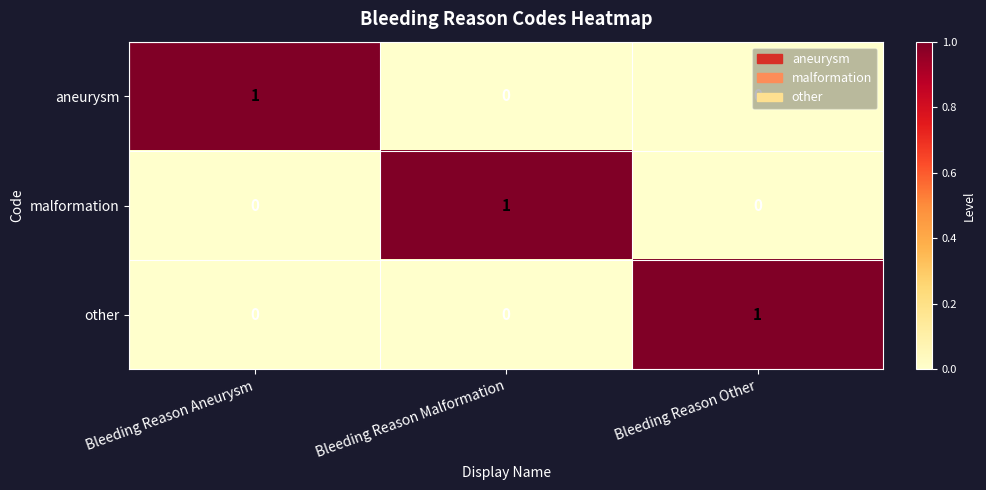

The malformation series shows 2 at Bleeding Reason Malformation. True or false?

False